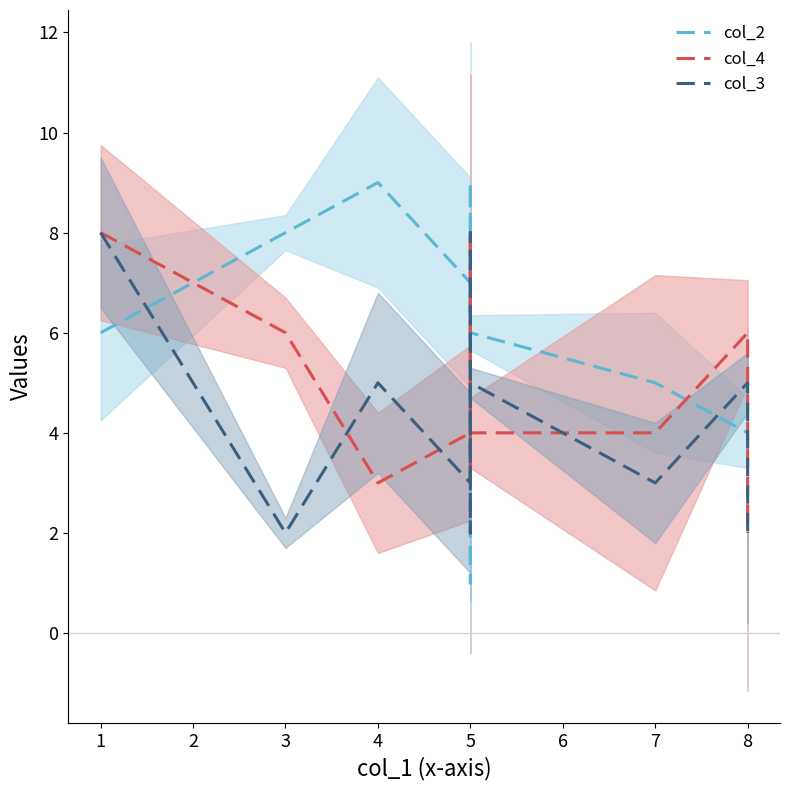

What is the difference between the maximum and minimum values in the col_3 series?

6